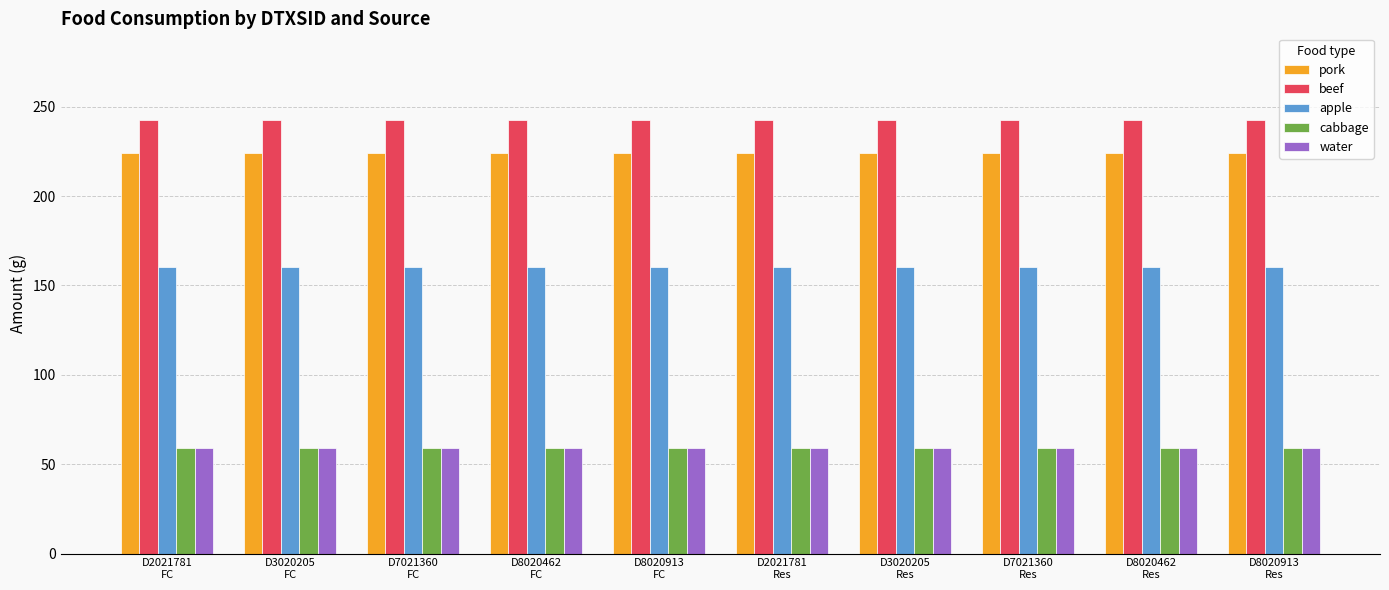

Which series has the largest total across all categories?

beef